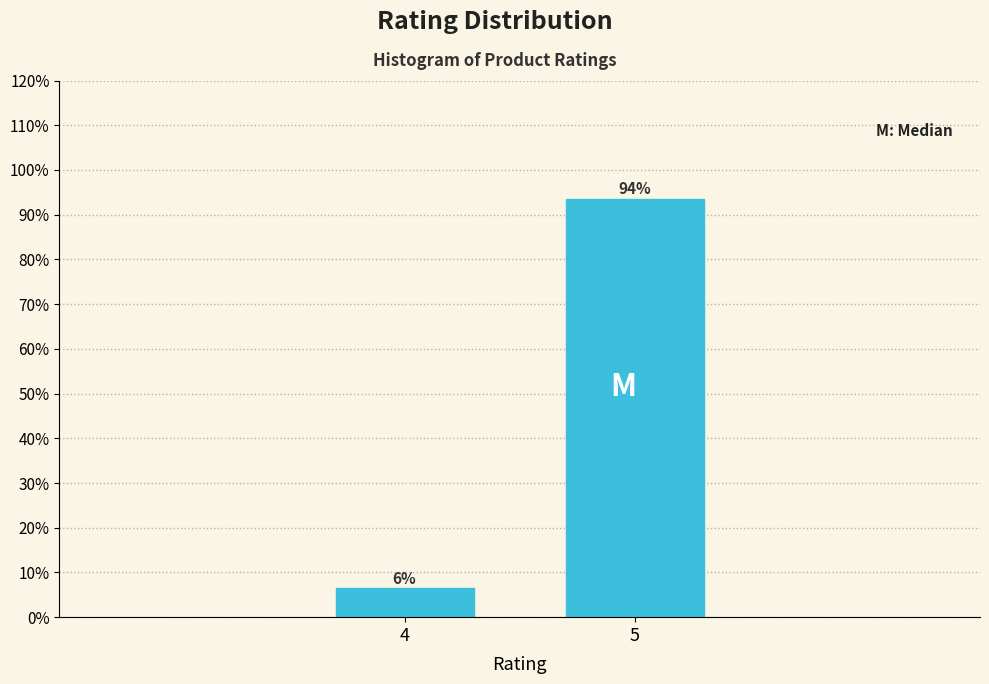

List the labels in order of value, smallest first.

4, 5